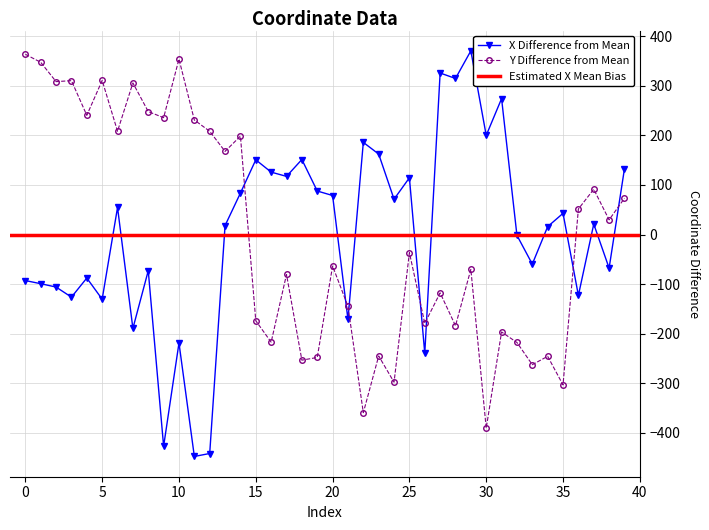

In y, how many points are higher than both neighbors (excluding endpoints)?

14